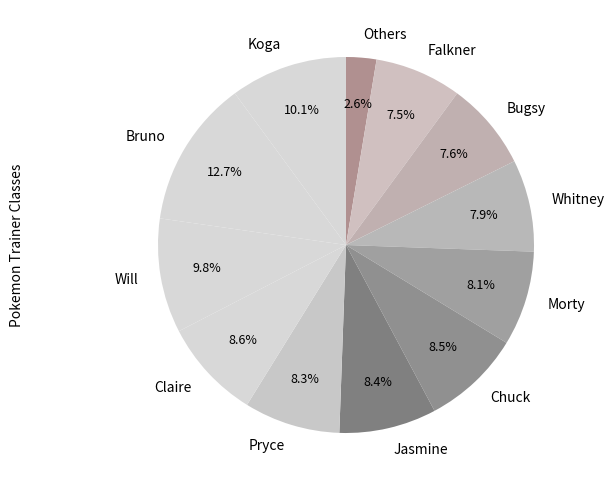

Does Whitney account for over 50% of the chart?

No